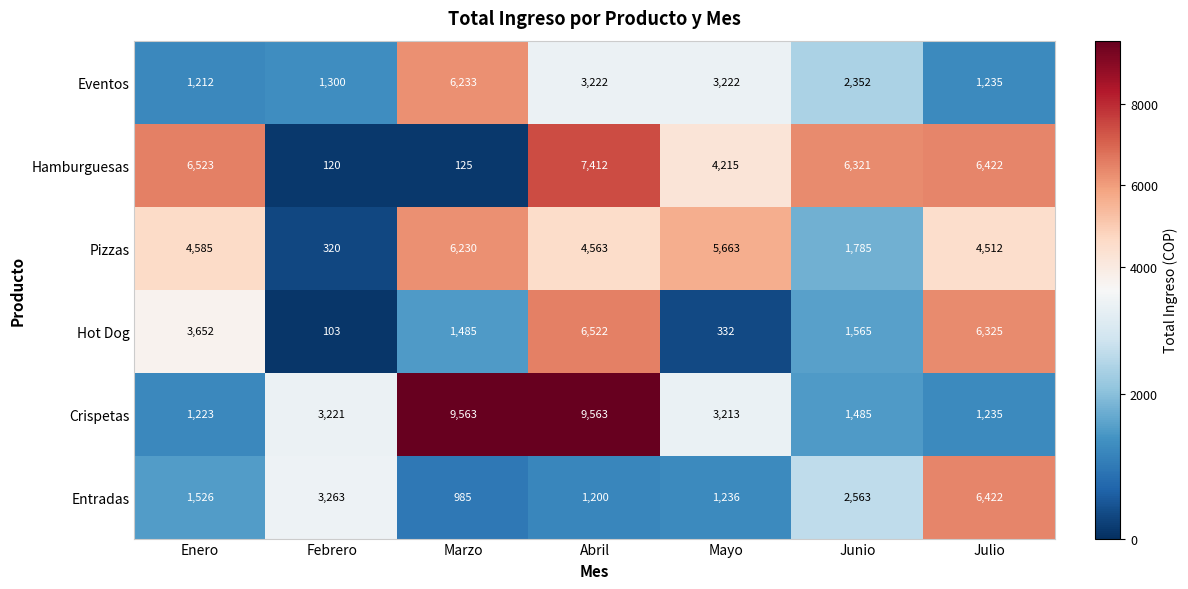

At Junio, list the series in order from smallest to largest.

Crispetas, Hot Dog, Pizzas, Eventos, Entradas, Hamburguesas